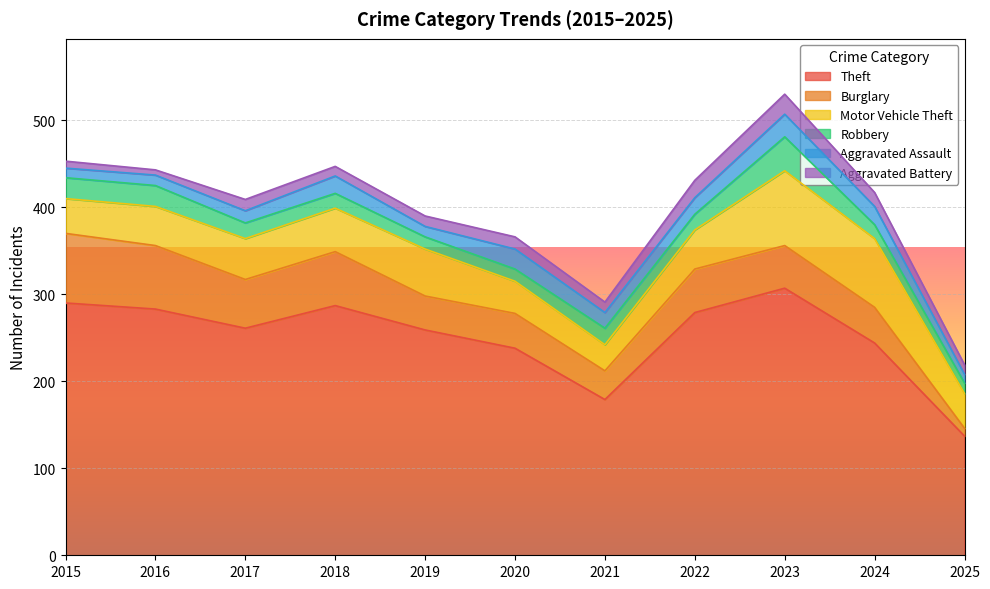

At how many categories does at least one series exceed 118?

11